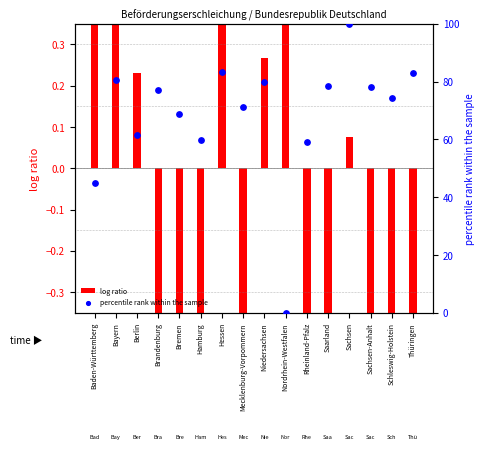

At which category is the sum across all series the highest?

Sachsen